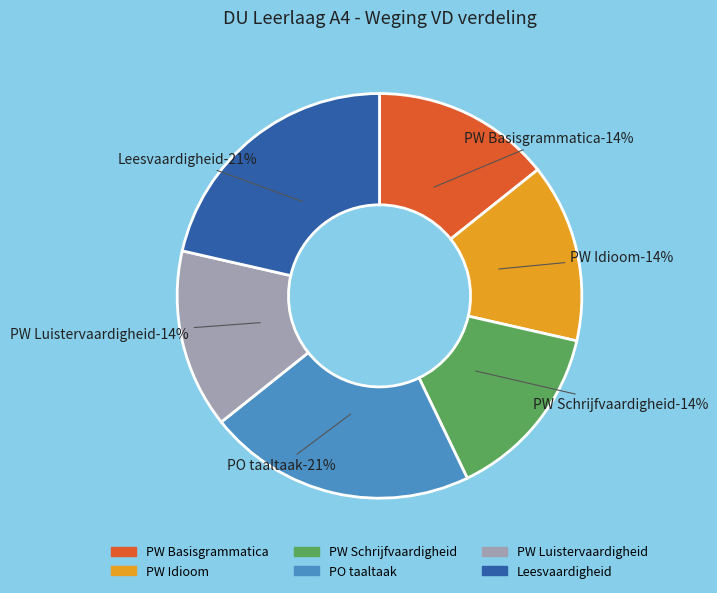

To the nearest percent, what portion does PW Idioom represent?

14%